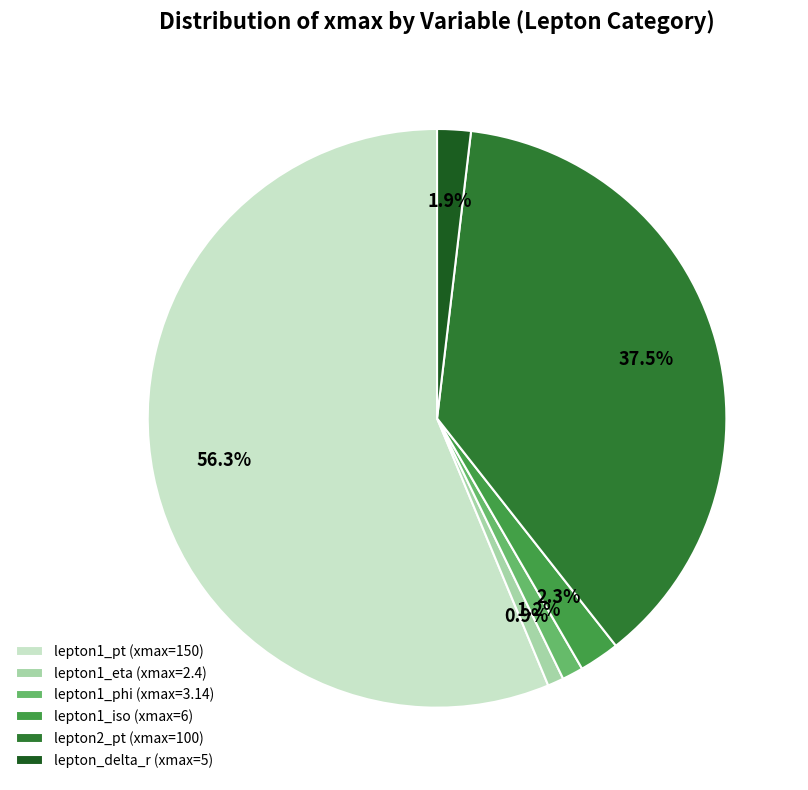

Does lepton_delta_r (xmax=5) account for over 50% of the chart?

No